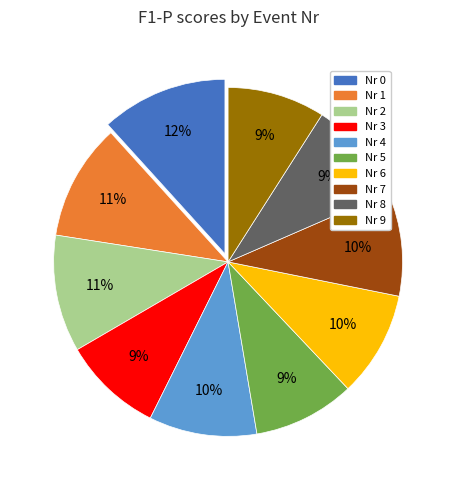

Is it true that Nr 9 is 21% of the pie?

False